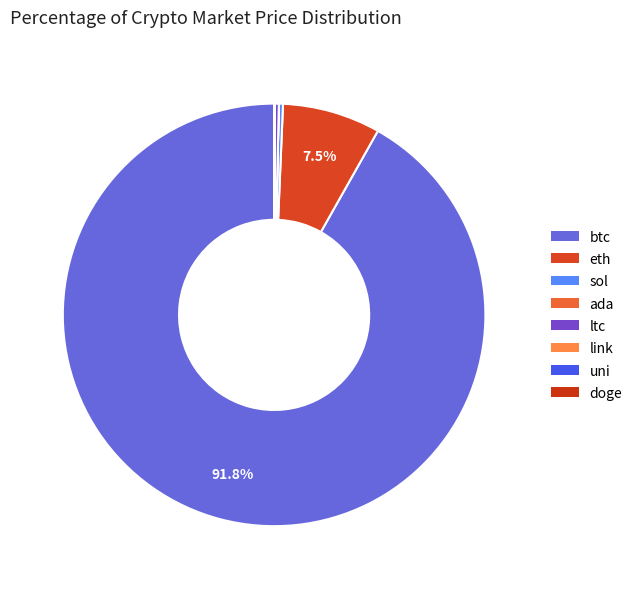

To the nearest percent, what is the average slice percentage?

12%